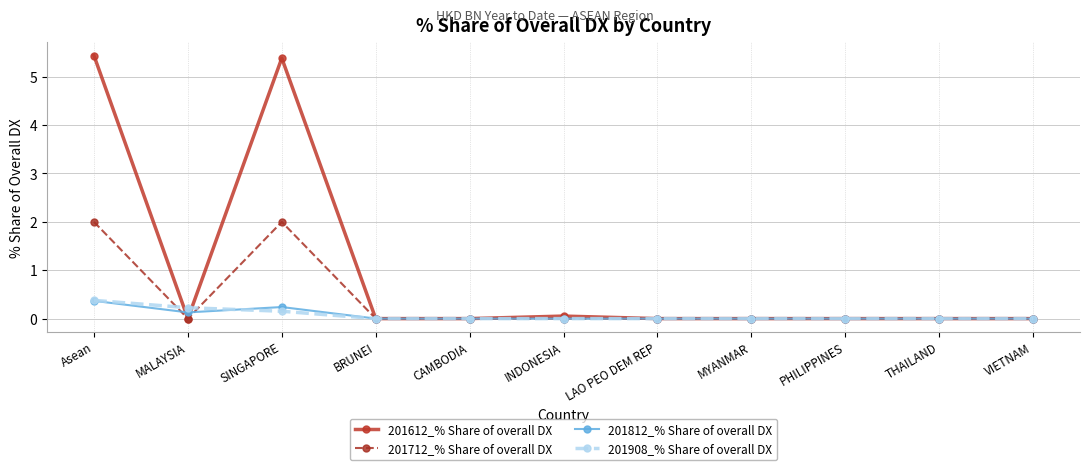

Which series changed the most between SINGAPORE and VIETNAM?

201612_% Share of overall DX